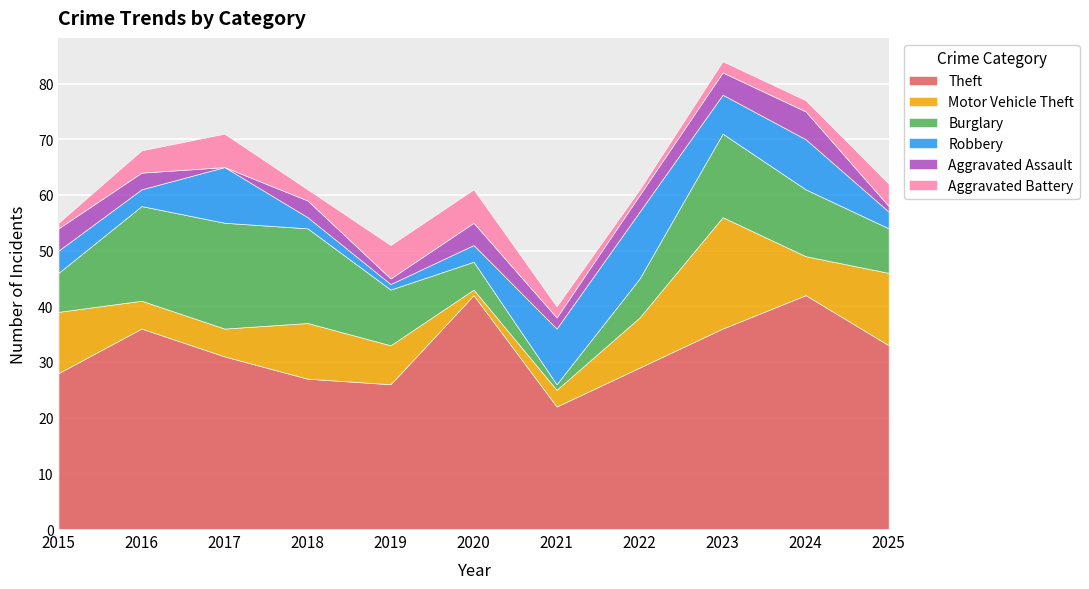

How many Aggravated Assault values are between 1 and 4?

9